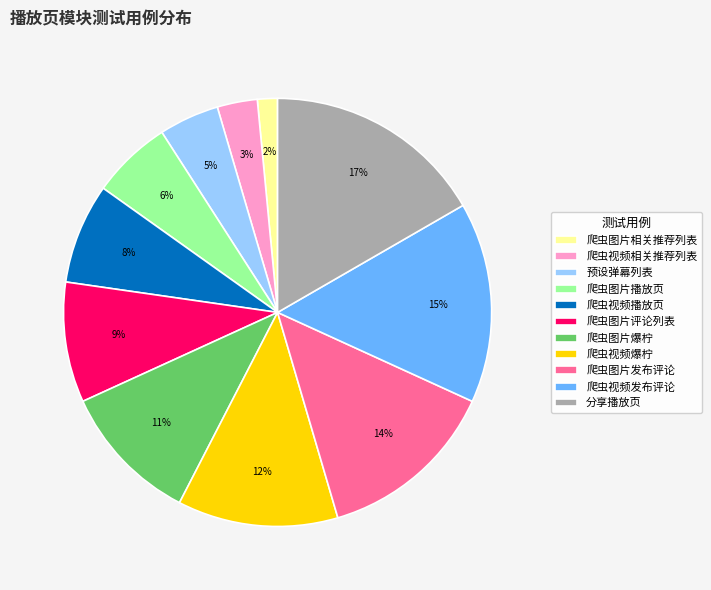

Combined, do 分享播放页 and 爬虫图片相关推荐列表 account for over 50%?

No